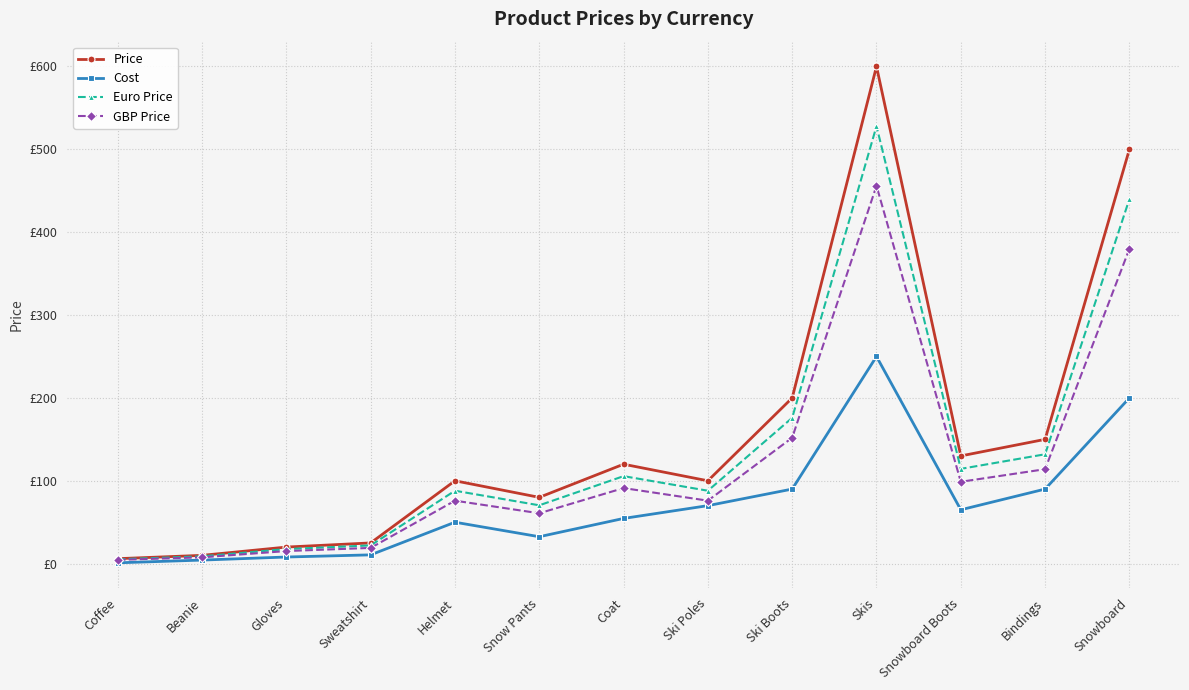

At which category is the sum across all series the highest?

Skis